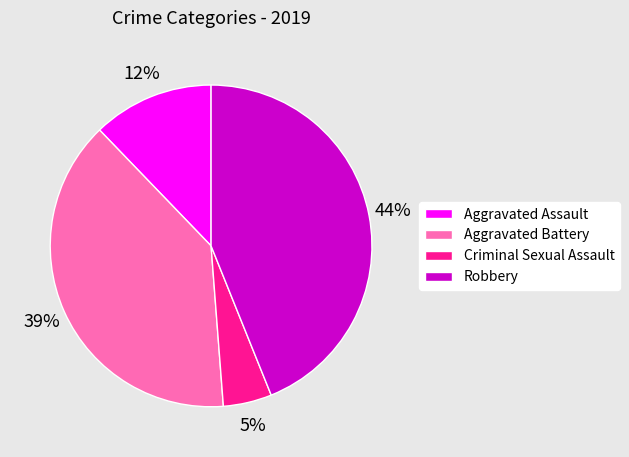

Rank the categories by value from highest to lowest.

Robbery, Aggravated Battery, Aggravated Assault, Criminal Sexual Assault